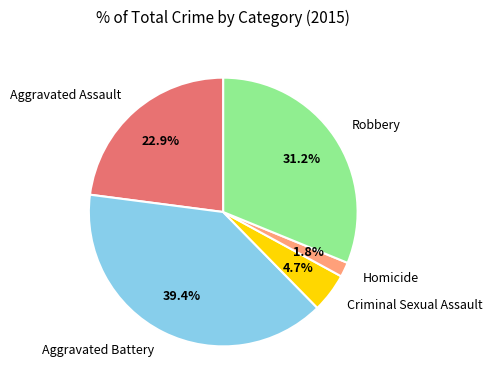

How much of the chart is everything except Aggravated Battery?

60.6%